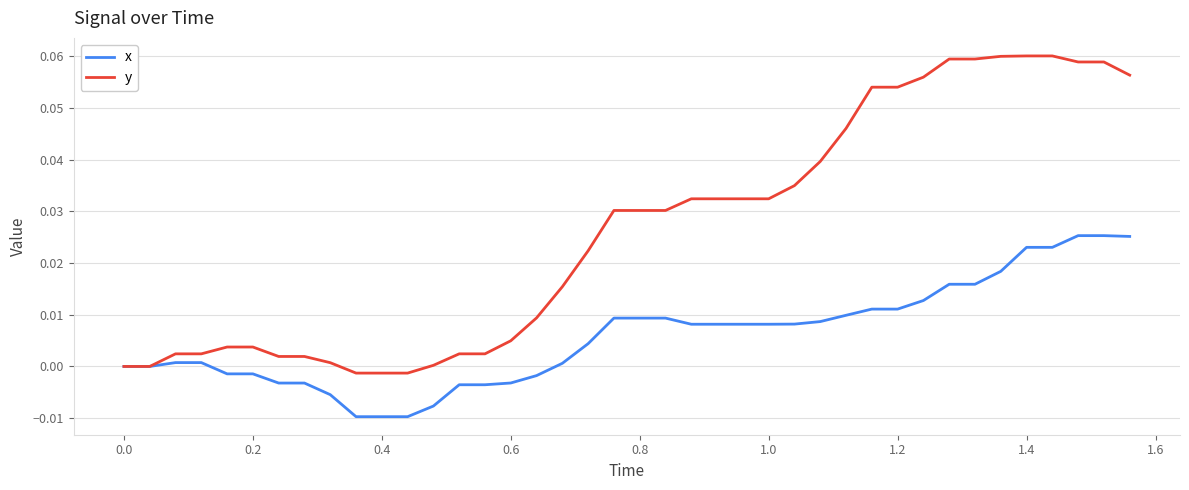

List the series in order of their overall mean, lowest first.

x, y